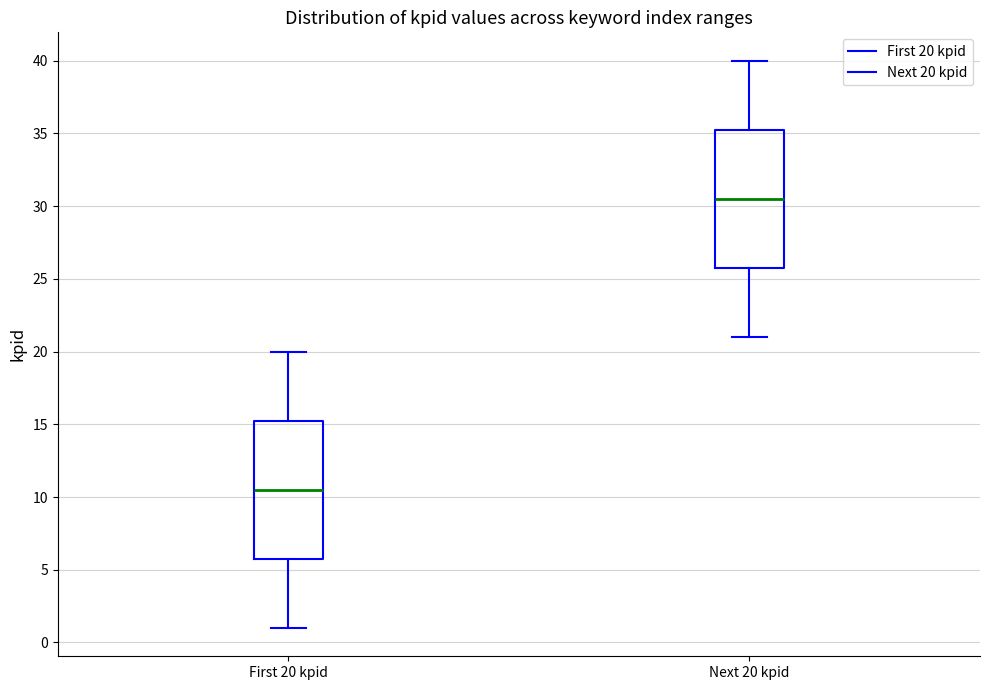

Reading left to right, read every box against the y-axis: the position of its median line, the range the box covers, and the ends of its whiskers. The values are not printed on the chart, so give them approximately, as read against the axis.

First 20 kpid: median 10.5, box 6.0 to 15.5, whiskers 1.0 to 20.0
Next 20 kpid: median 30.5, box 26.0 to 35.5, whiskers 21.0 to 40.0